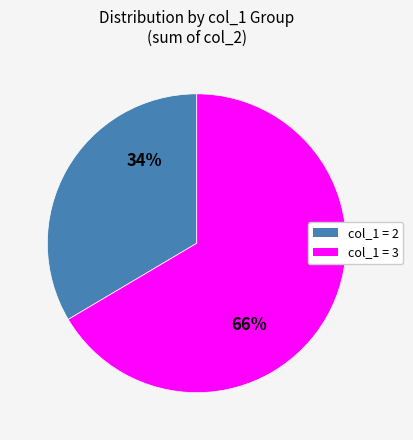

To the nearest percent, what portion does col_1 = 3 represent?

66%